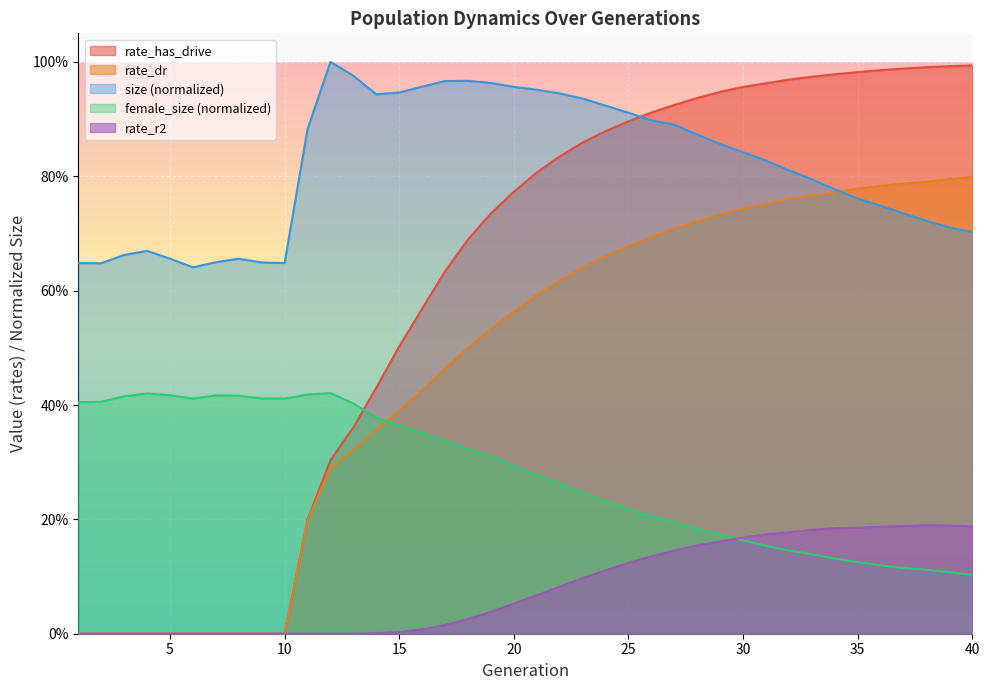

Reading left to right, extract all data points from this chart.

size: 0.6	0.6	0.7	0.7	0.7	0.6	0.6	0.7	0.6	0.6	0.9	1.0	1.0	0.9	0.9	1.0	1.0	1.0	1.0	1.0	1.0	0.9	0.9	0.9	0.9	0.9	0.9	0.9	0.9	0.8	0.8	0.8	0.8	0.8	0.8	0.7	0.7	0.7	0.7	0.7
female_size: 0.4	0.4	0.4	0.4	0.4	0.4	0.4	0.4	0.4	0.4	0.4	0.4	0.4	0.4	0.4	0.4	0.3	0.3	0.3	0.3	0.3	0.3	0.2	0.2	0.2	0.2	0.2	0.2	0.2	0.2	0.2	0.1	0.1	0.1	0.1	0.1	0.1	0.1	0.1	0.1
rate_dr: 0.0	0.0	0.0	0.0	0.0	0.0	0.0	0.0	0.0	0.0	0.2	0.3	0.3	0.4	0.4	0.4	0.5	0.5	0.5	0.6	0.6	0.6	0.6	0.7	0.7	0.7	0.7	0.7	0.7	0.7	0.8	0.8	0.8	0.8	0.8	0.8	0.8	0.8	0.8	0.8
rate_has_drive: 0.0	0.0	0.0	0.0	0.0	0.0	0.0	0.0	0.0	0.0	0.2	0.3	0.4	0.4	0.5	0.6	0.6	0.7	0.7	0.8	0.8	0.8	0.9	0.9	0.9	0.9	0.9	0.9	0.9	1.0	1.0	1.0	1.0	1.0	1.0	1.0	1.0	1.0	1.0	1.0
rate_r2: 0.0	0.0	0.0	0.0	0.0	0.0	0.0	0.0	0.0	0.0	0.0	0.0	0.0	0.0	0.0	0.0	0.0	0.0	0.0	0.1	0.1	0.1	0.1	0.1	0.1	0.1	0.1	0.2	0.2	0.2	0.2	0.2	0.2	0.2	0.2	0.2	0.2	0.2	0.2	0.2